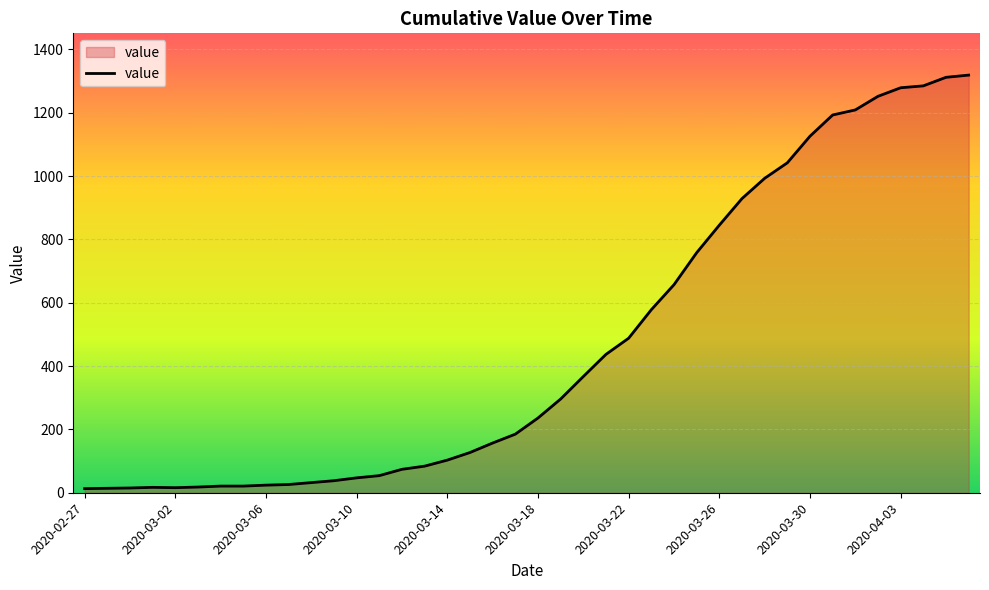

What is the difference between the maximum and minimum values?

1306